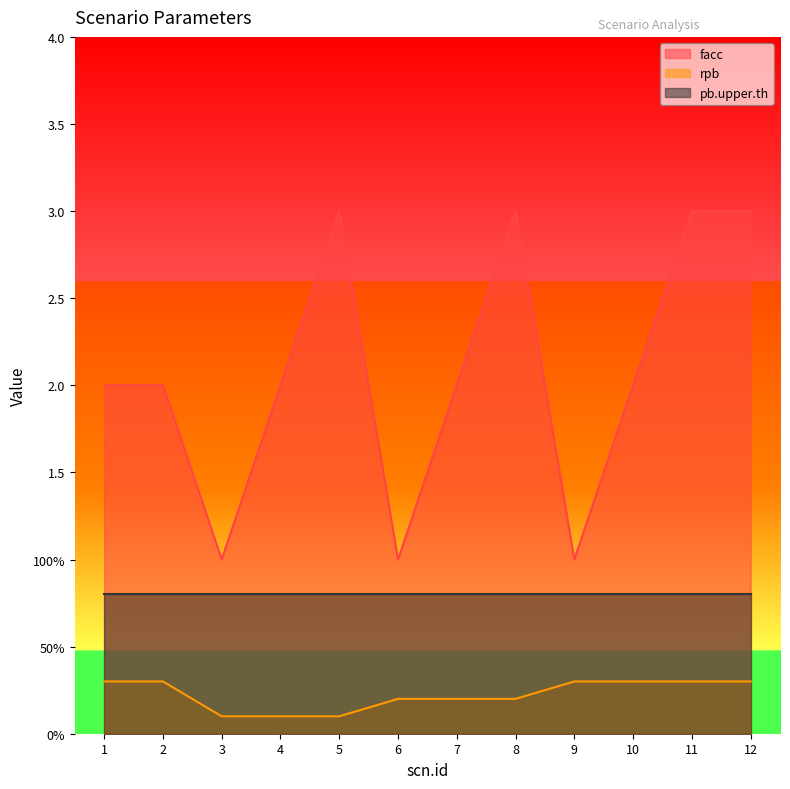

True or false: facc and rpb intersect in this chart.

False